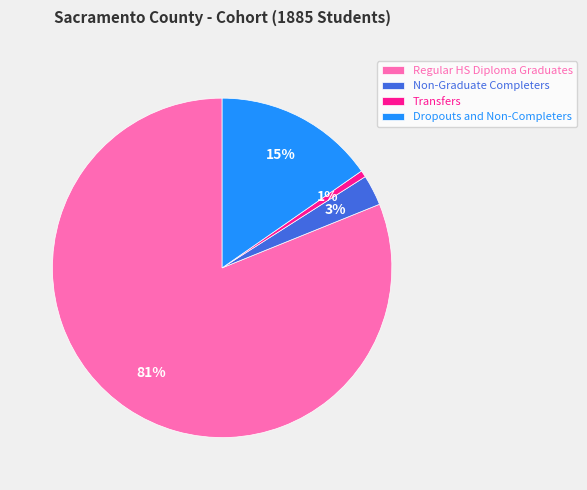

Does Regular HS Diploma Graduates account for over 50% of the chart?

Yes